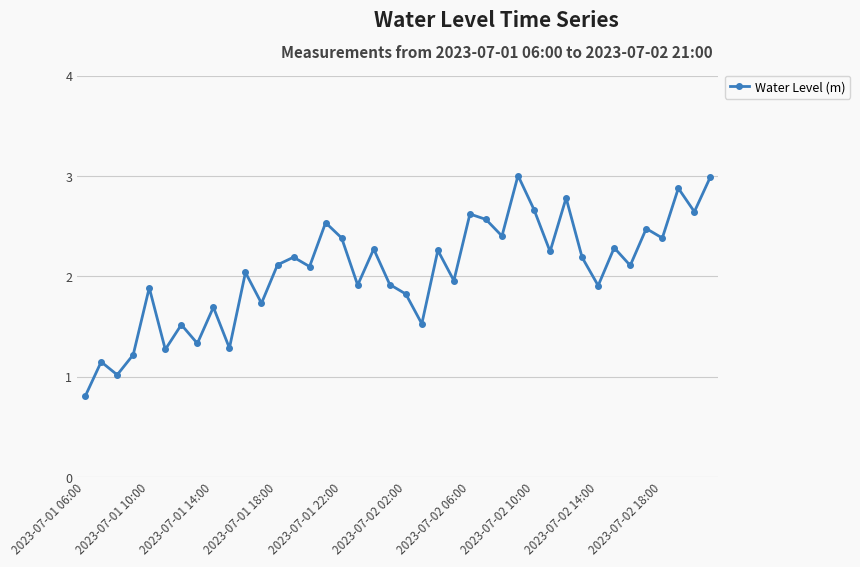

What is the sum of all values?

82.1